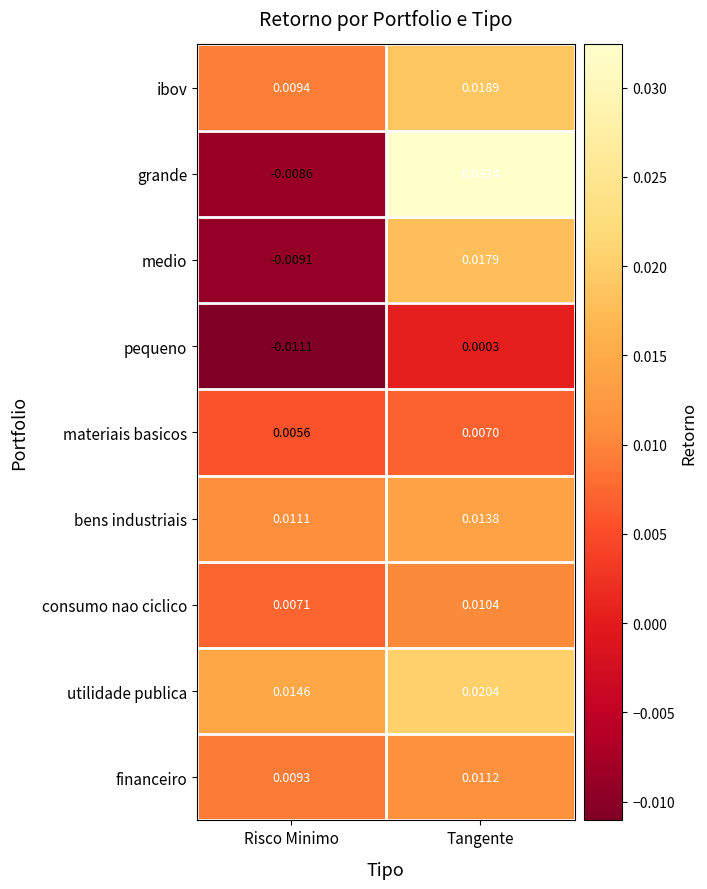

What is the total value across all series at Tangente?

0.1